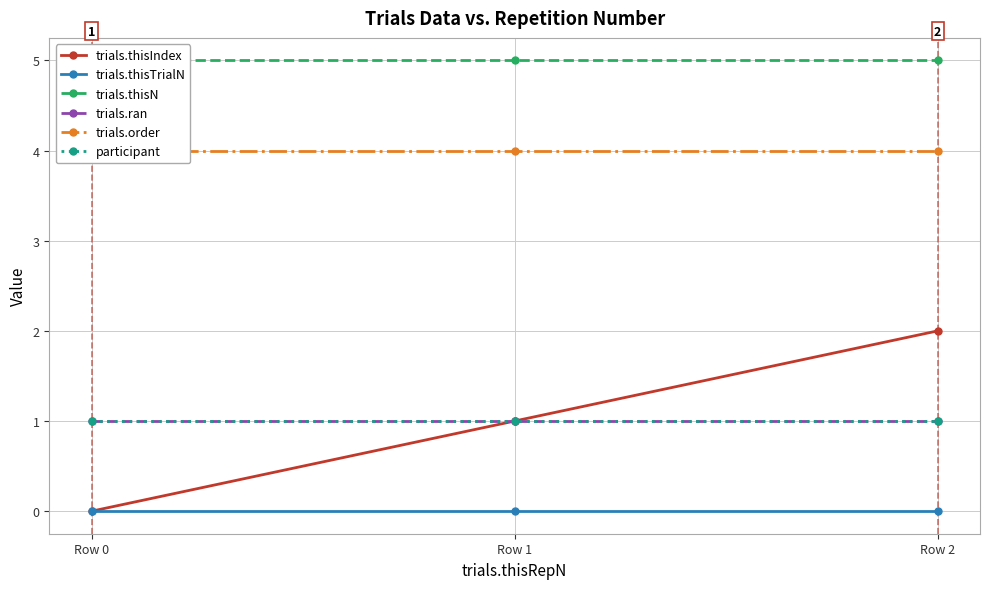

How many distinct data groups are displayed?

6